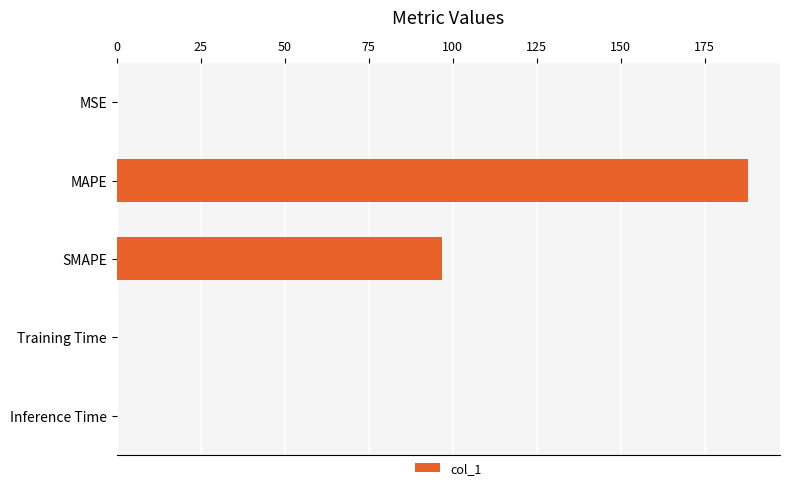

The value at MAPE is 55.2. True or false?

False